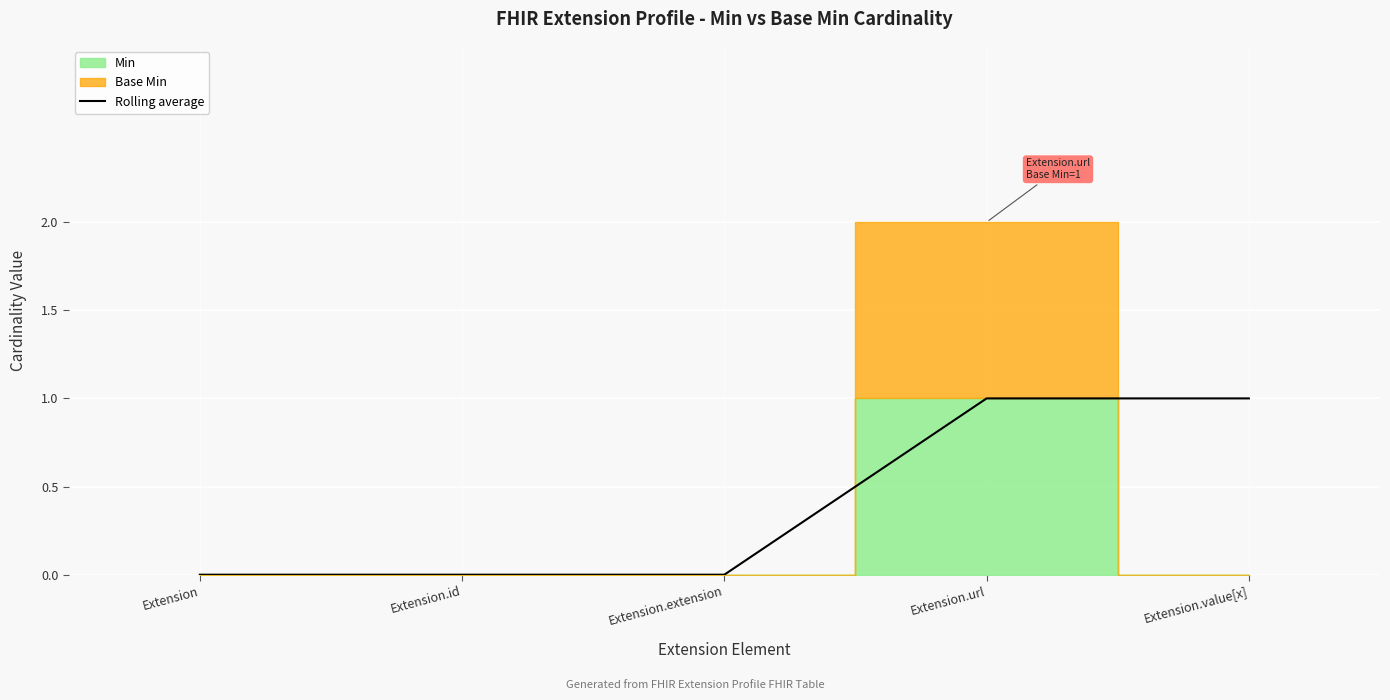

How many data points are above 0?

2